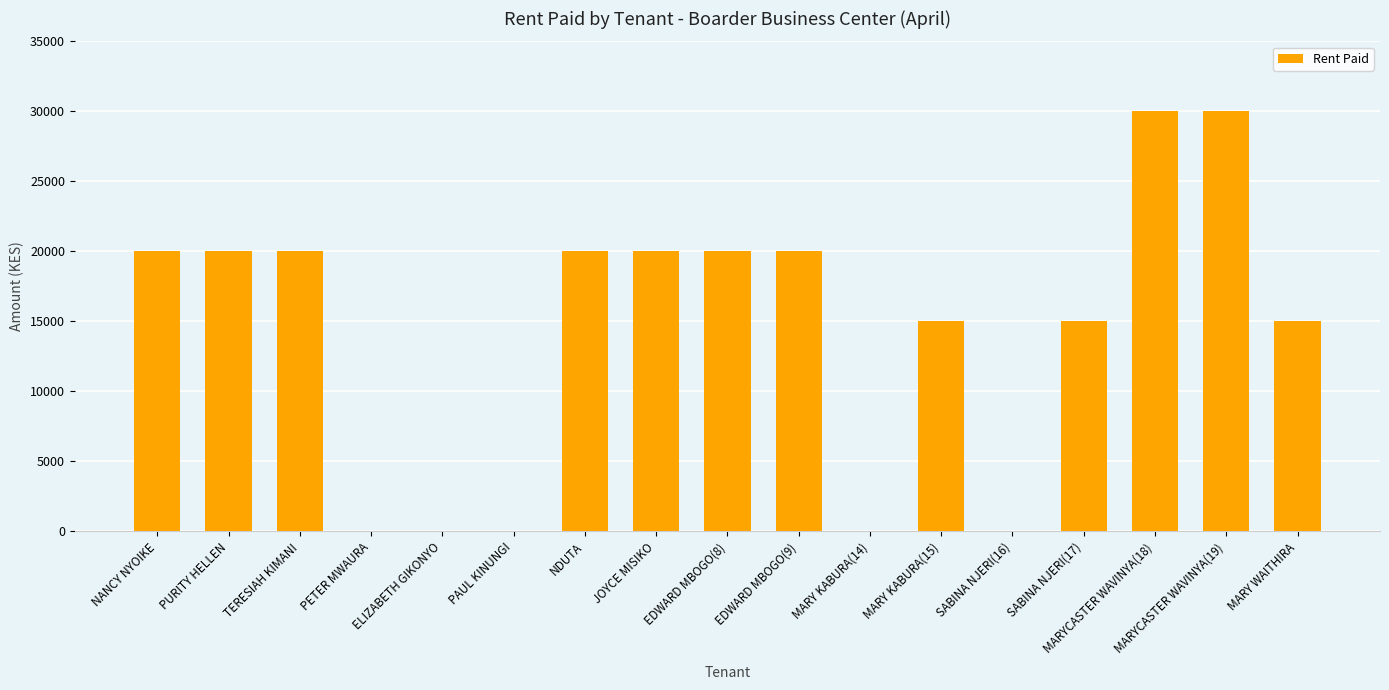

How many data points does each series have?

17